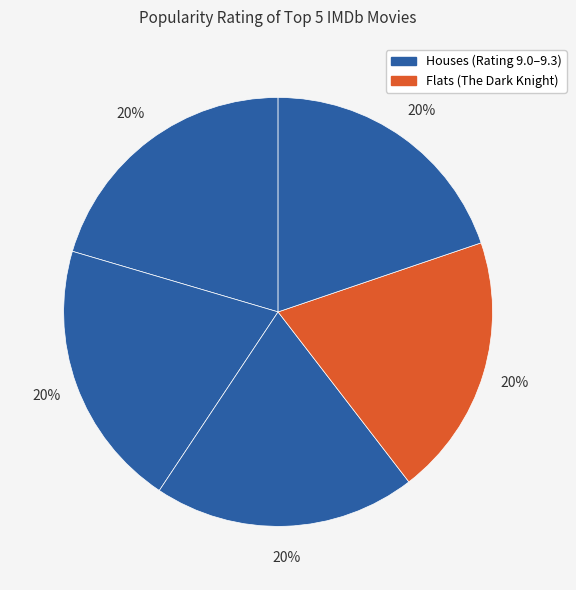

Count the number of slices in the pie.

5